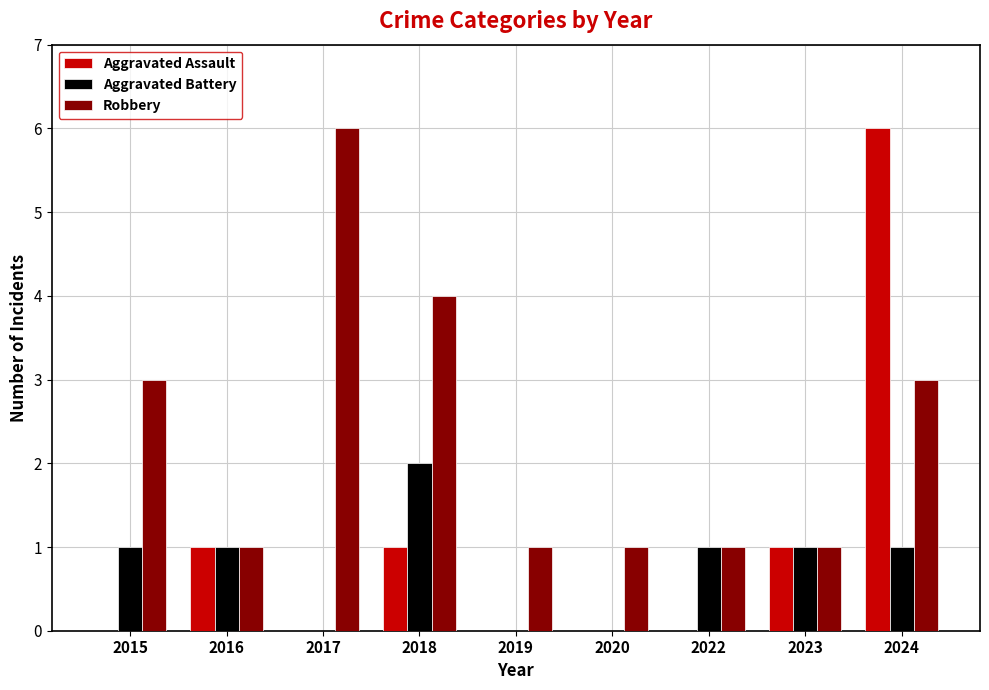

Between 2015 and 2024, which series saw the biggest shift?

Aggravated Assault